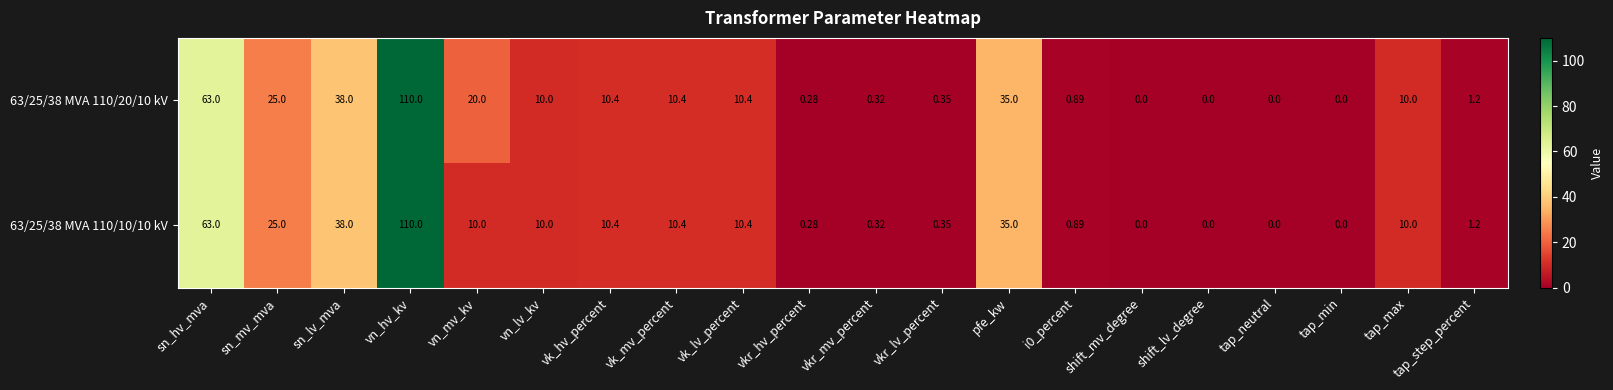

Where is 63/25/38 MVA 110/10/10 kV nearest to the value 55?

sn_hv_mva